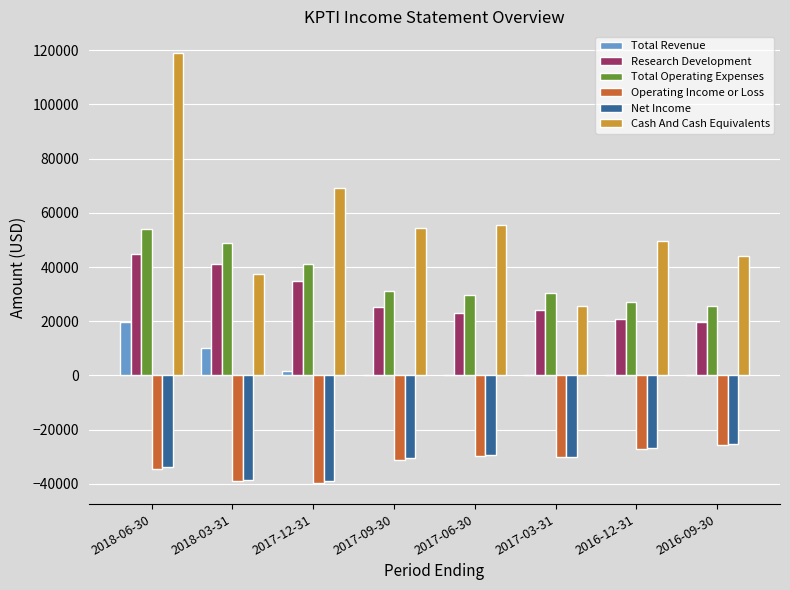

At which category does the chart reach its peak across all series?

2018-06-30